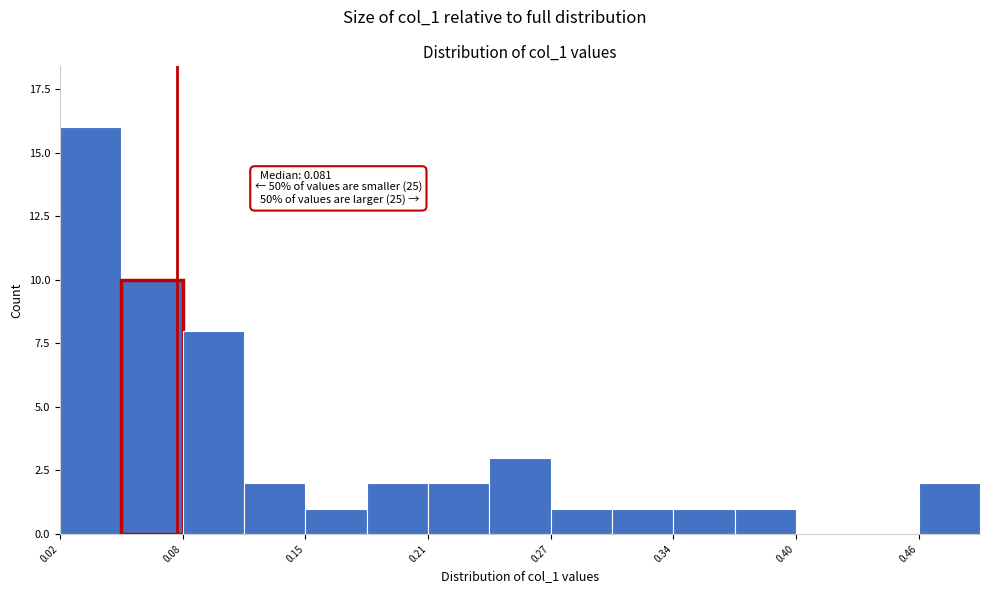

Read against the x-axis, roughly where is the centre of the tallest bar?

0.04